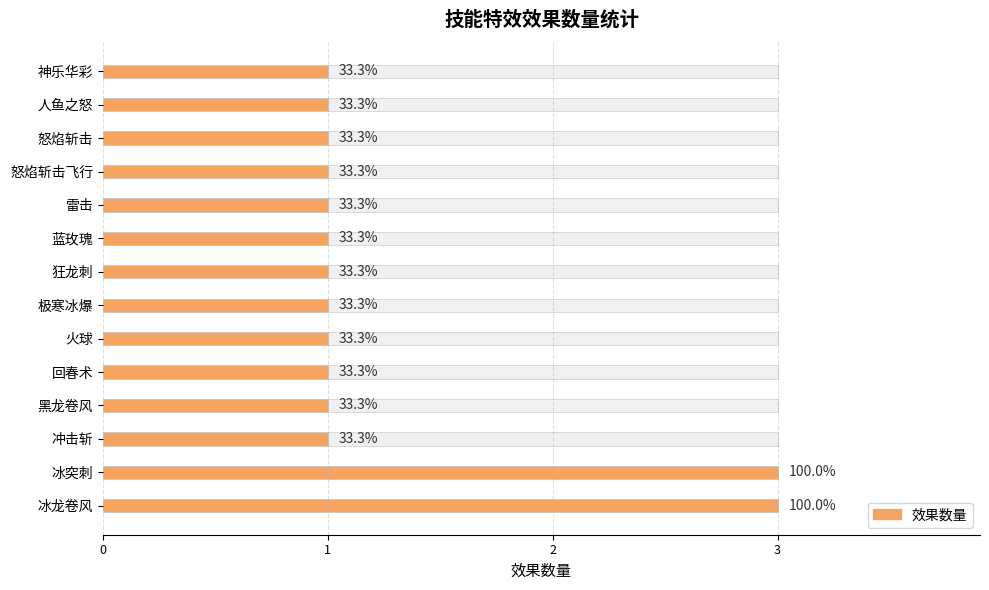

What is the value of the 5th bar from the left?

1